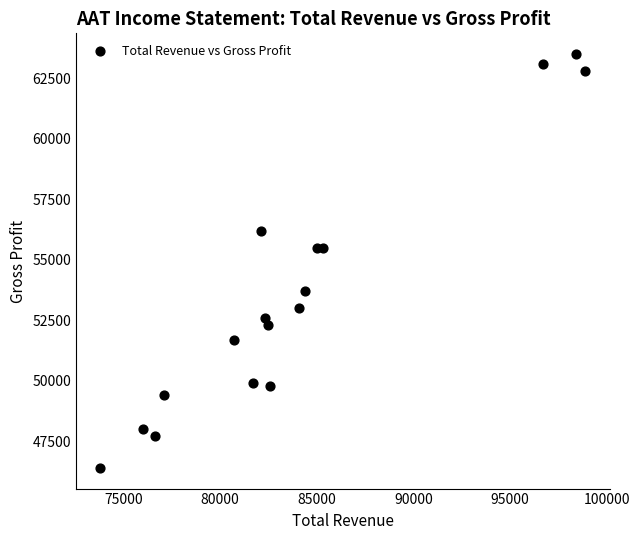

What is the range of Y values (max minus min)?

17100